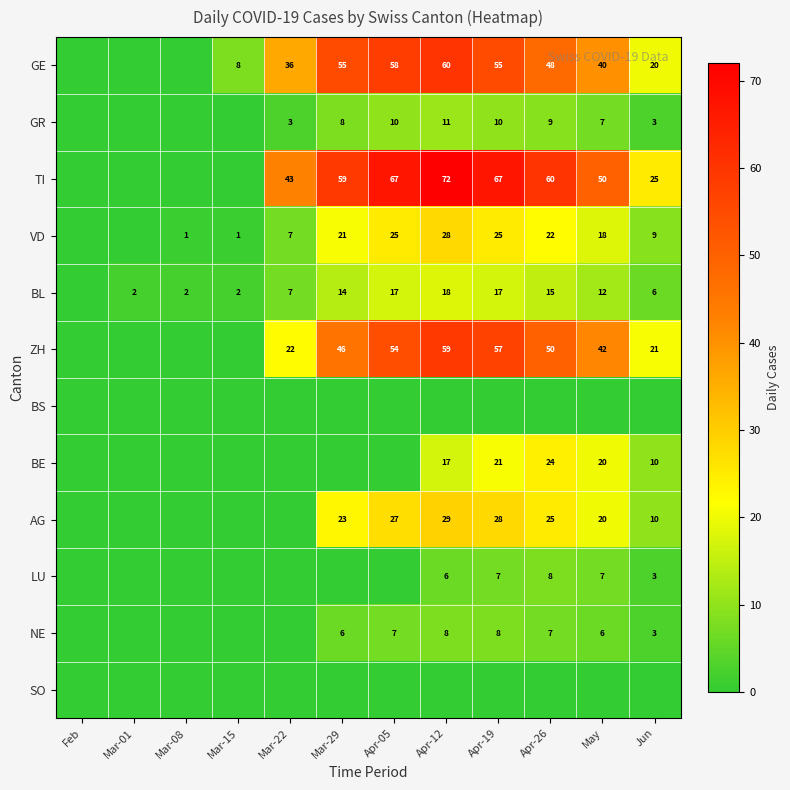

The value of GE at Jun is 11. True or false?

False